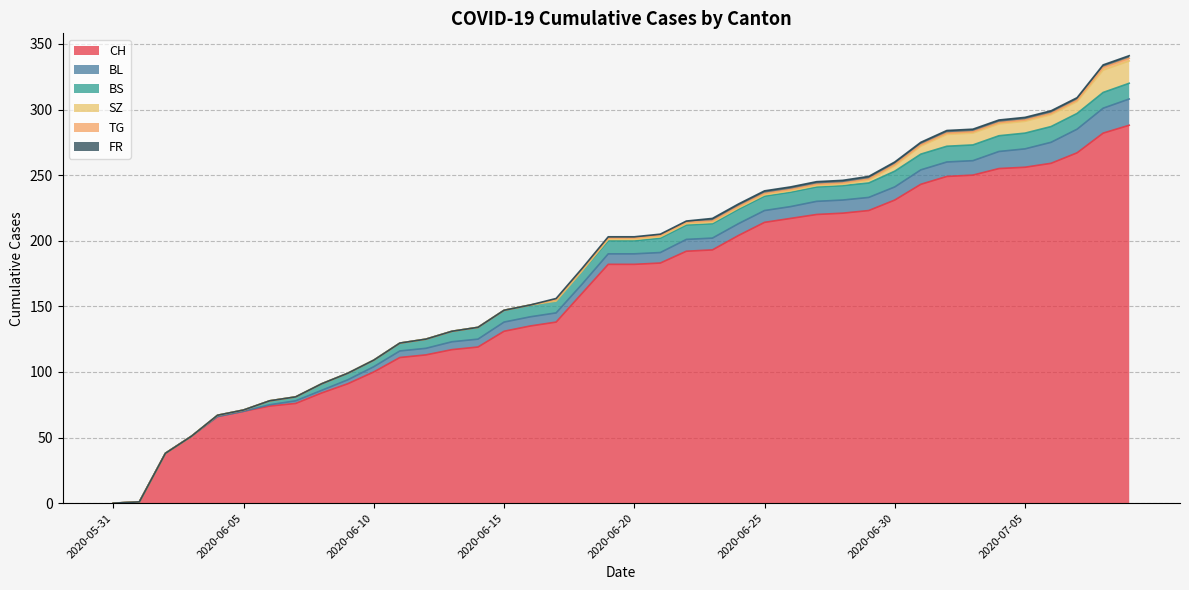

True or false: BS has more than 1 points higher than both neighbors.

False